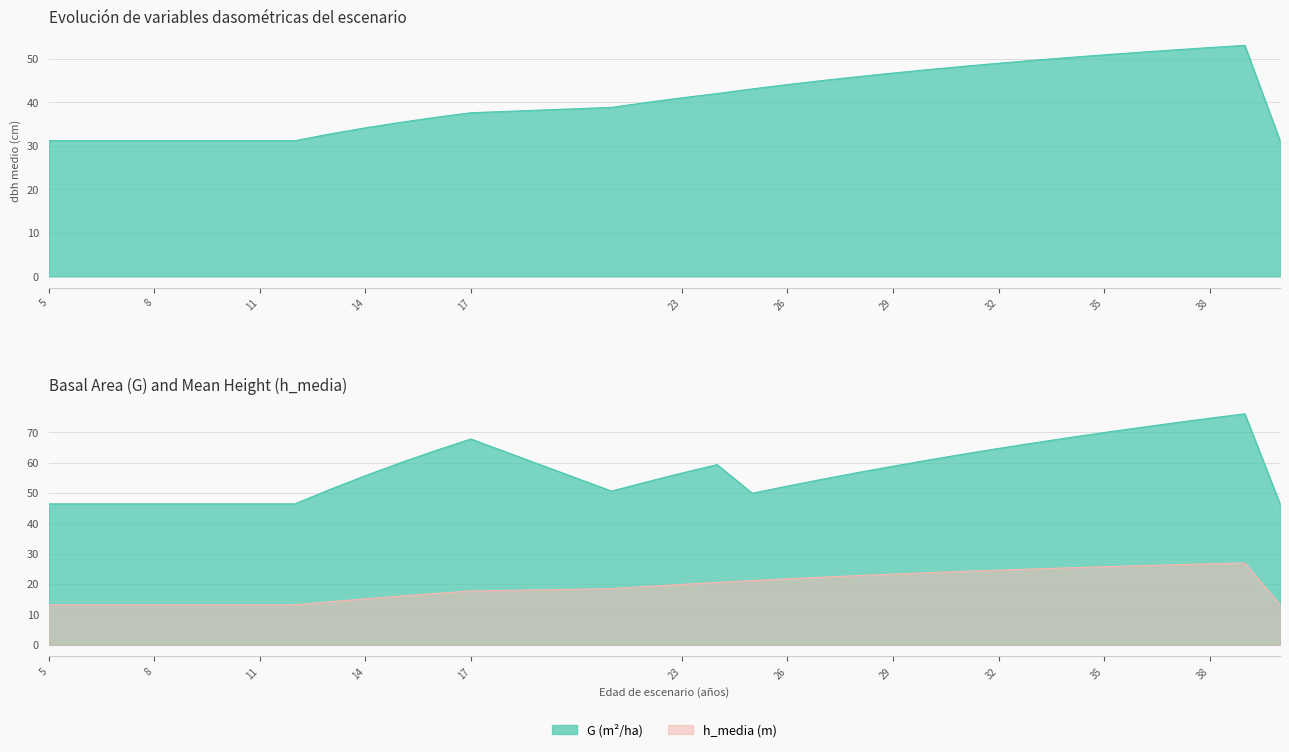

List the labels in order of G value, smallest first.

5, 6, 7, 8, 9, 10, 11, 12, 40, 25, 21, 13, 26, 22, 27, 14, 23, 28, 29, 24, 15, 30, 31, 16, 32, 33, 17, 34, 35, 36, 37, 38, 39